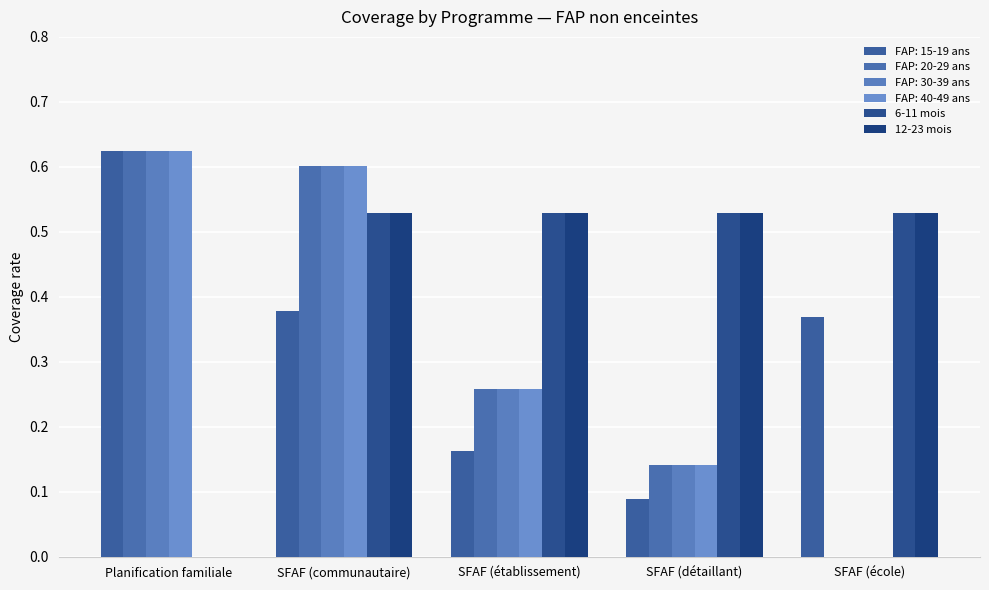

At which label does 12-23 mois reach its peak?

SFAF (communautaire)